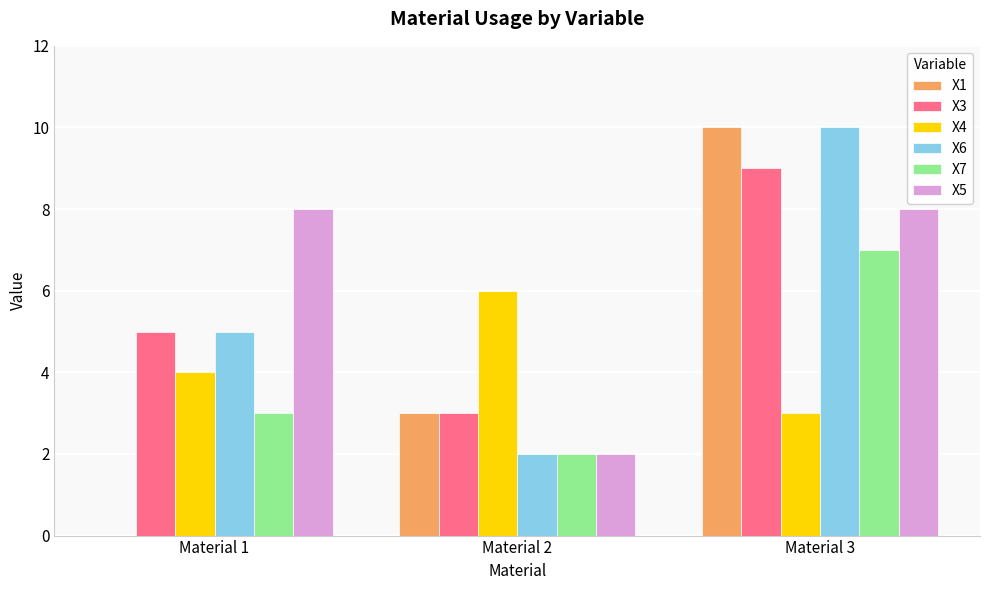

What is the sum of all X1 values?

13